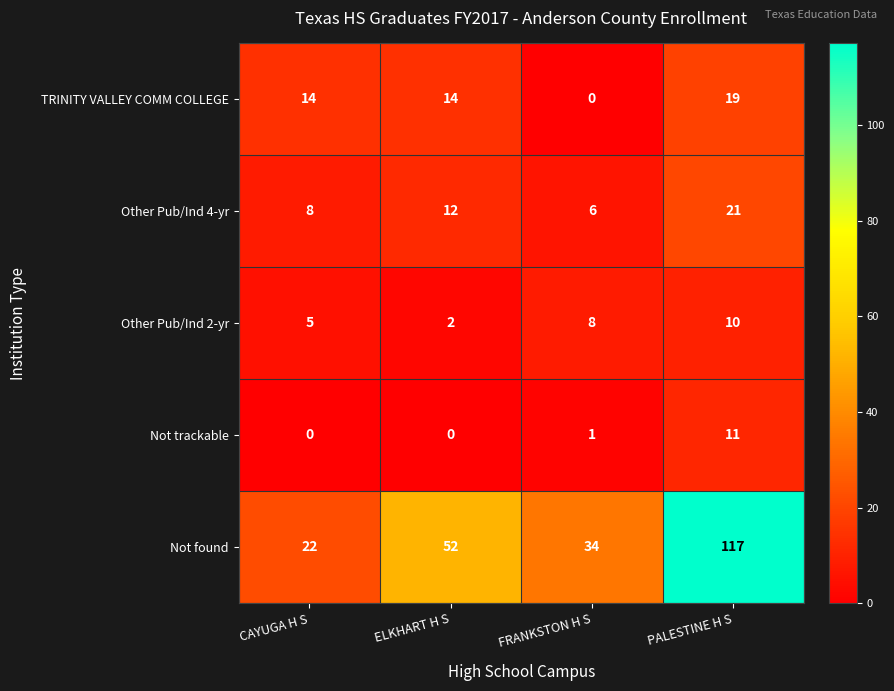

Which label corresponds to the largest value in the chart?

PALESTINE H S